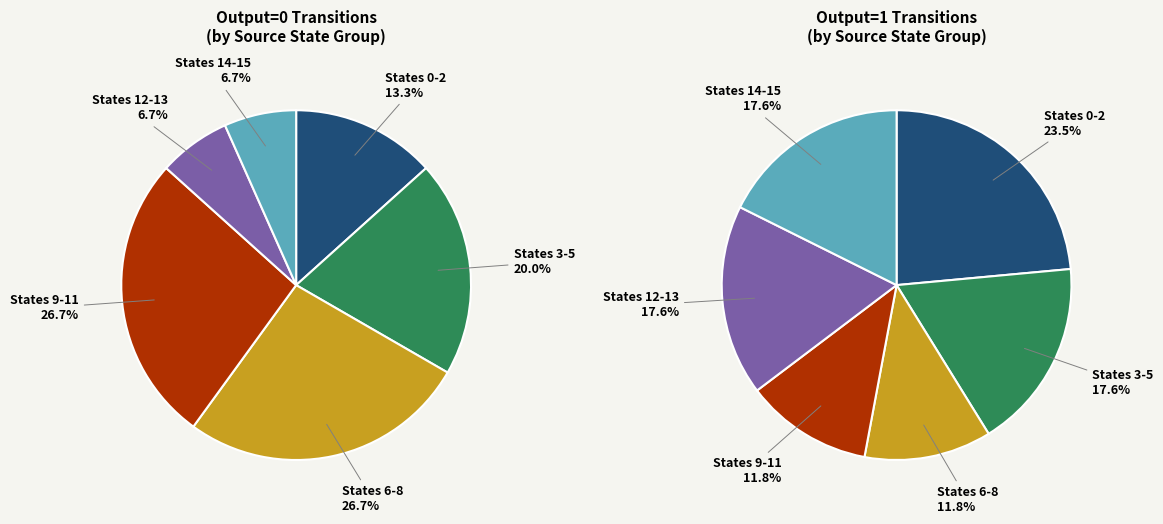

Is there any slice that represents more than half of the pie?

No